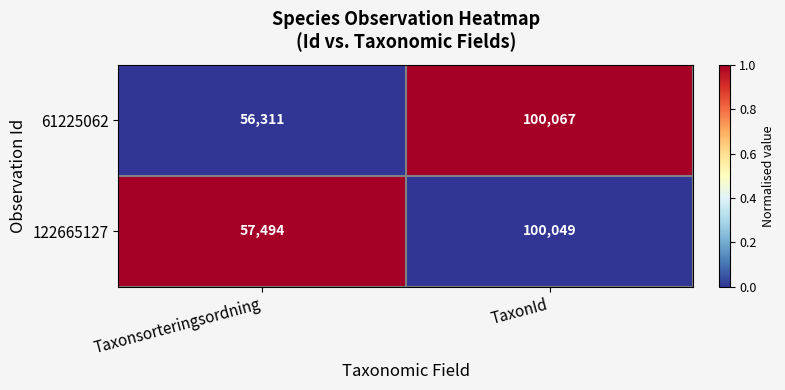

What is the difference between the highest and lowest values at Taxonsorteringsordning?

1183